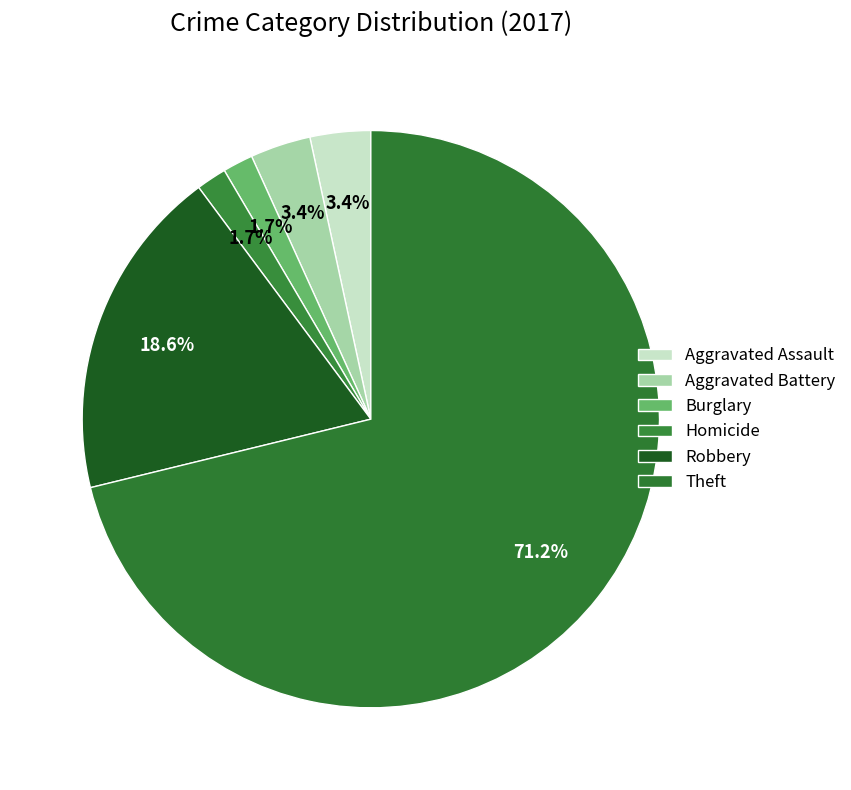

How many slices are in this pie chart?

6